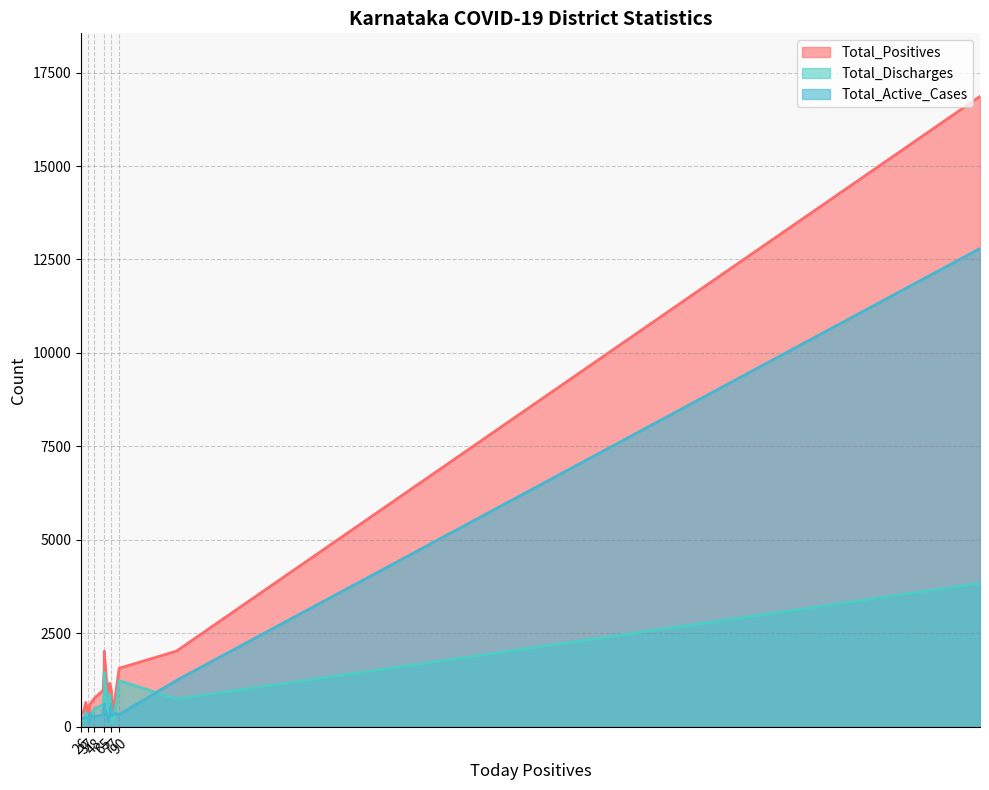

Rank the series by their maximum value, from highest to lowest.

Total_Positives, Total_Active_Cases, Total_Discharges